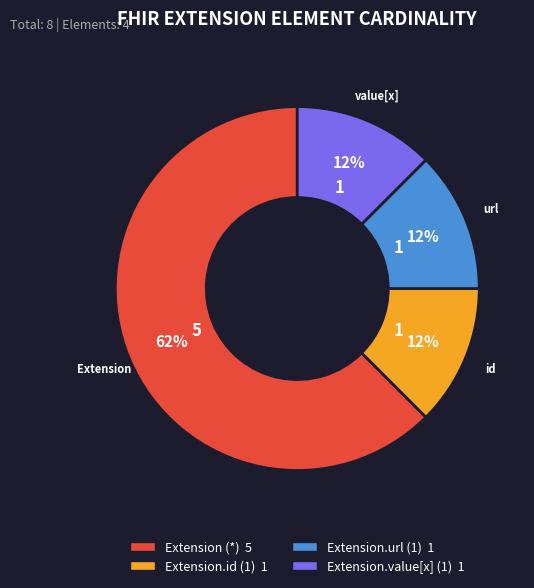

Is there any slice that represents more than half of the pie?

Yes